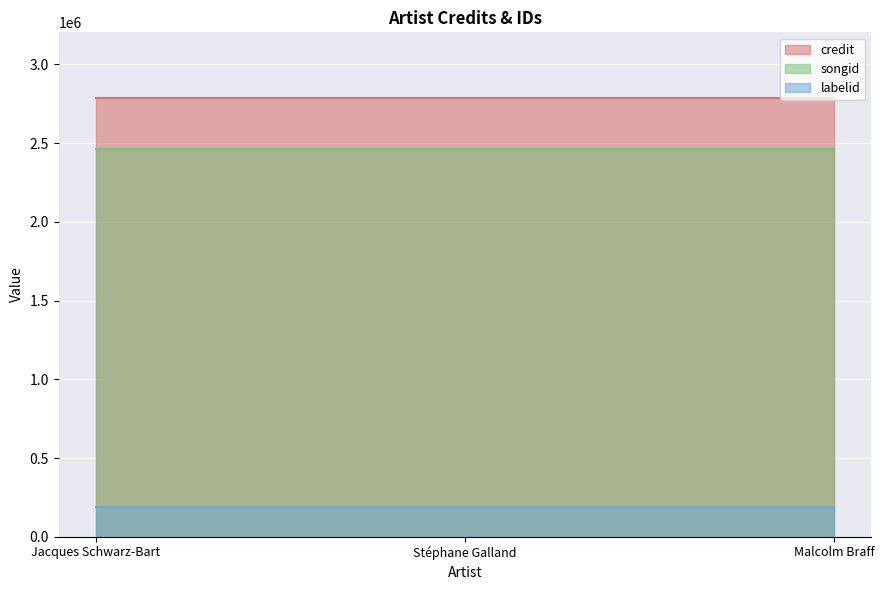

What position from the right is Stéphane Galland?

2